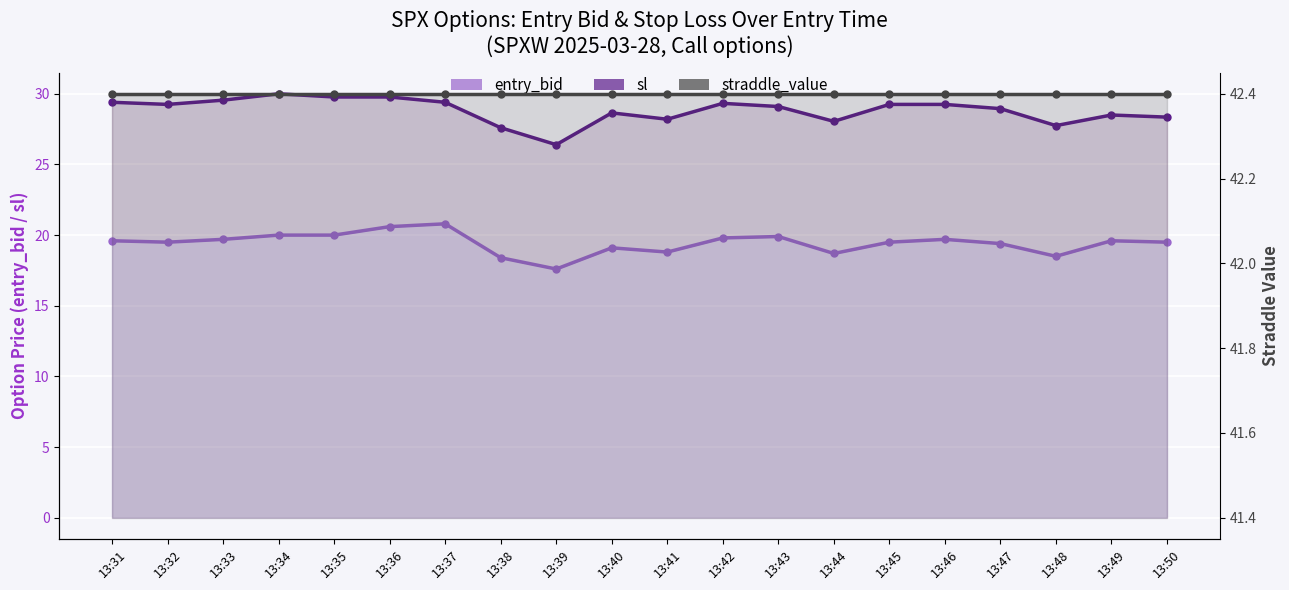

Which category has the highest value in the straddle_value series?

13:31